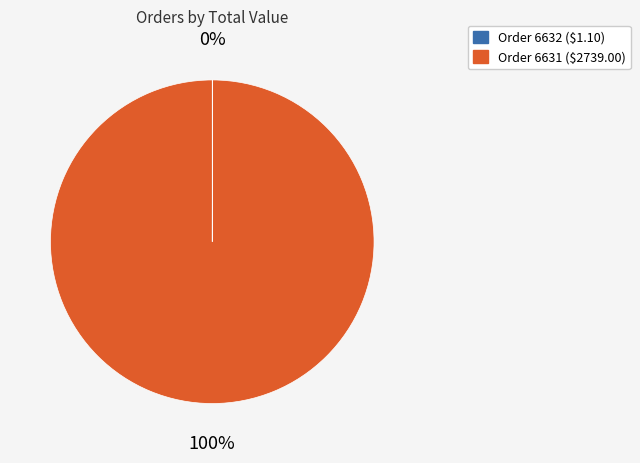

Does any single category account for the majority?

Yes